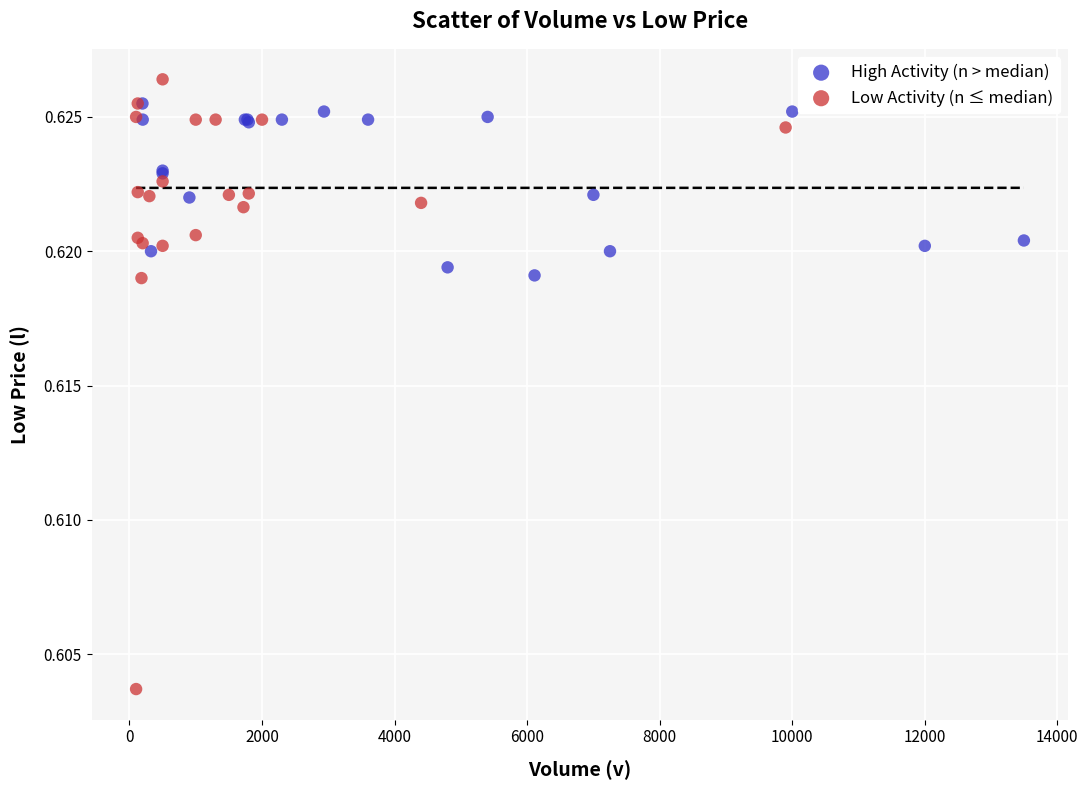

Which series reaches the maximum Y coordinate?

Low Activity (n ≤ median)